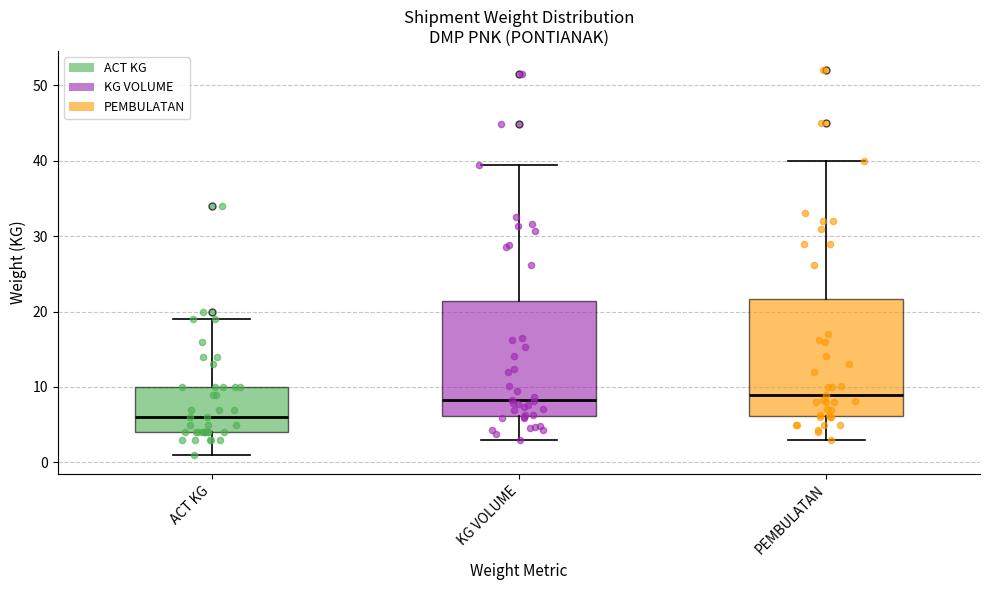

Where is the upper edge of the box for KG VOLUME on the y-axis? The values are not printed on the chart, so give them approximately, as read against the axis.

21